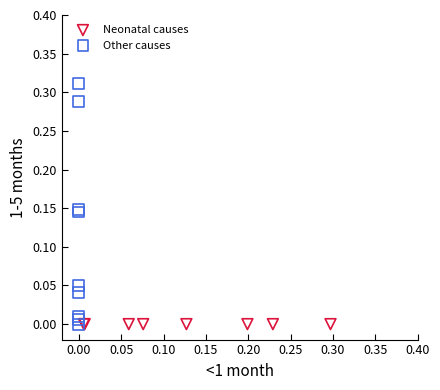

Which series contains the highest Y value?

Other causes